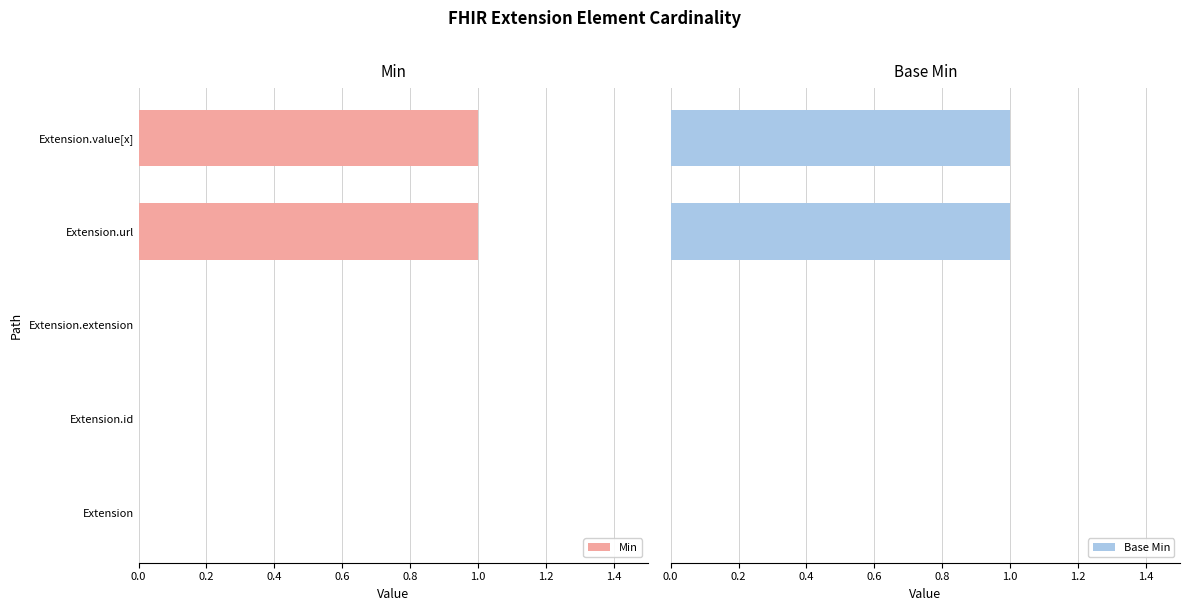

The value of Min at Extension is -1. True or false?

False